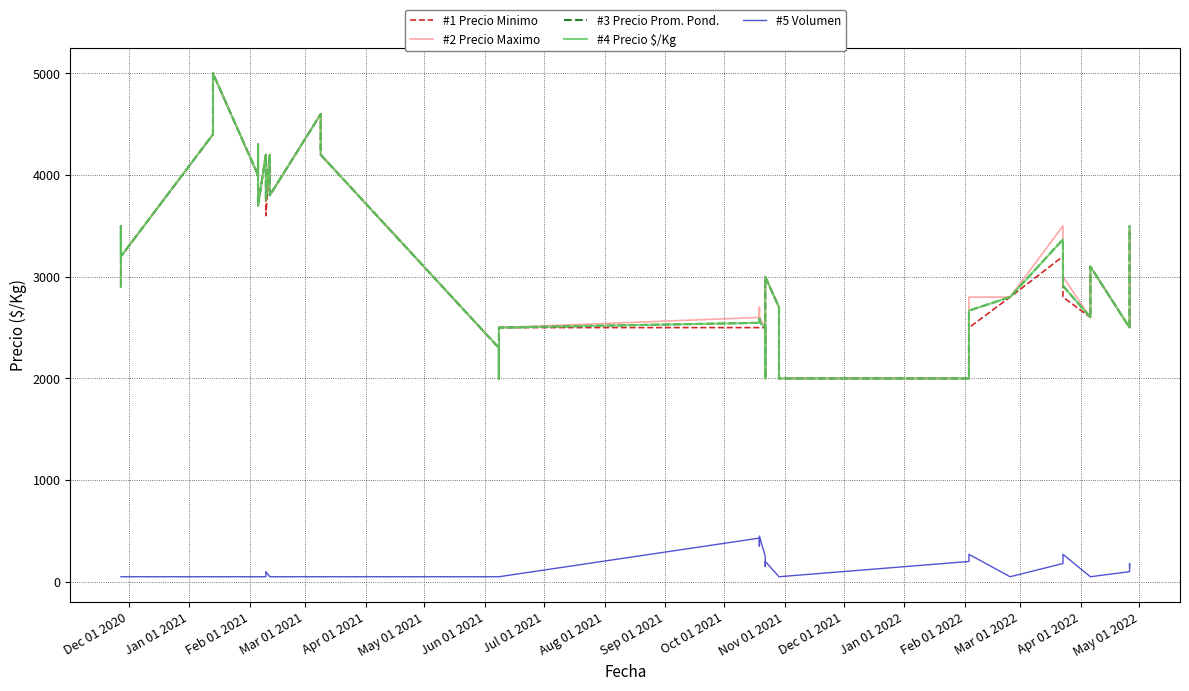

What is the value of the #3 Precio Prom. Pond. point at the 22nd from the left?

2586